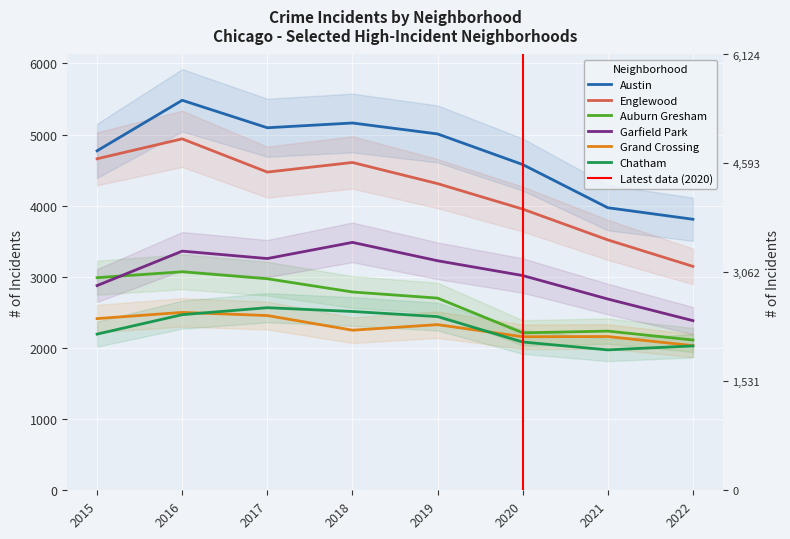

What is the maximum value shown in the chart?

5481